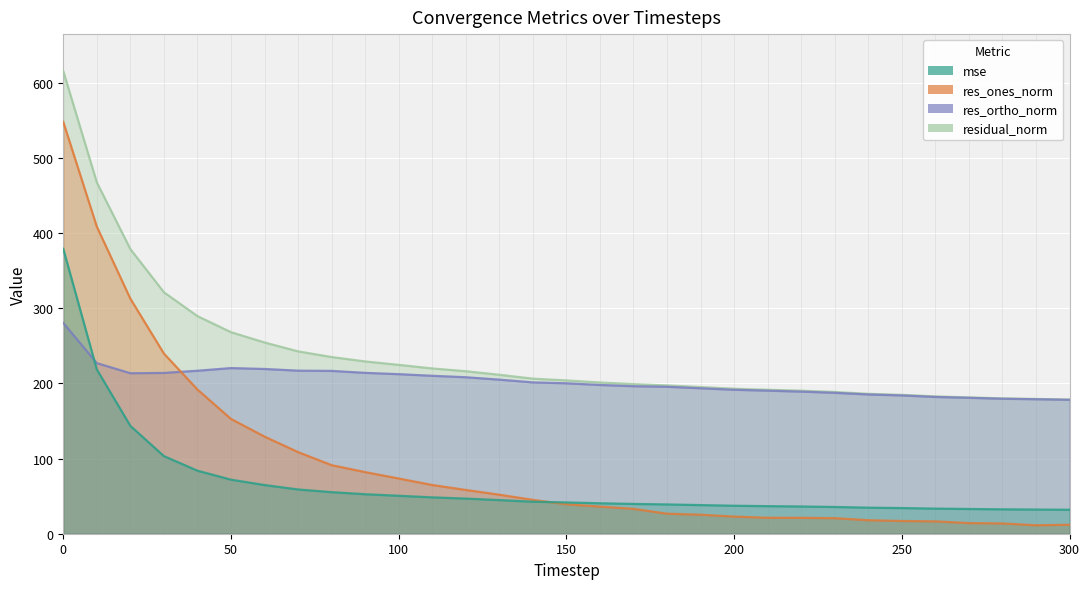

Does the chart display data point markers on the line(s)?

No